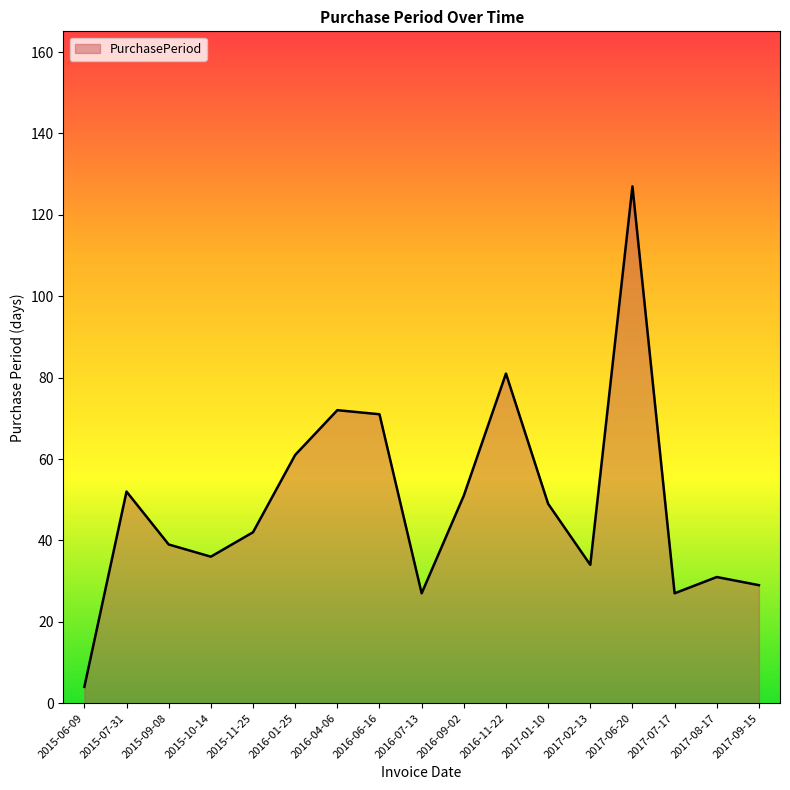

What position from the right is 2015-10-14?

14